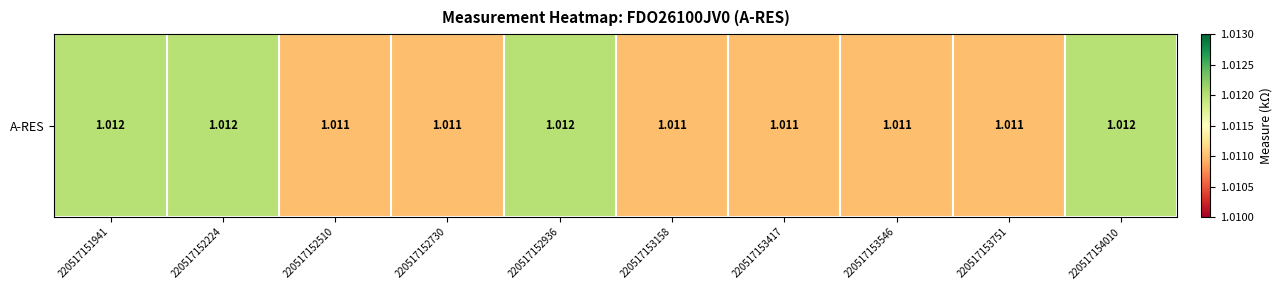

Is it true that the value at 220517151941 is 1.0?

True